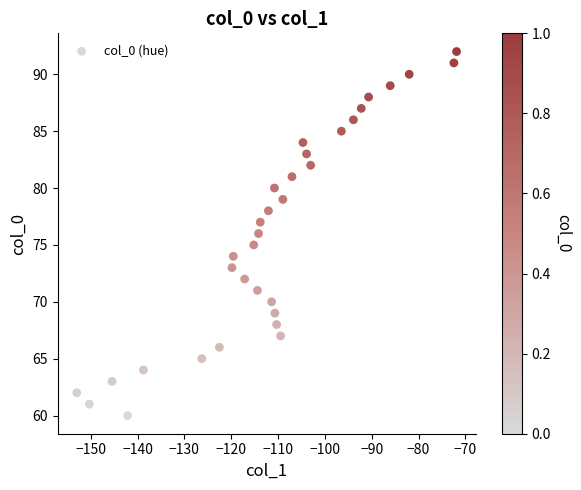

What is the range of Y values (max minus min)?

32